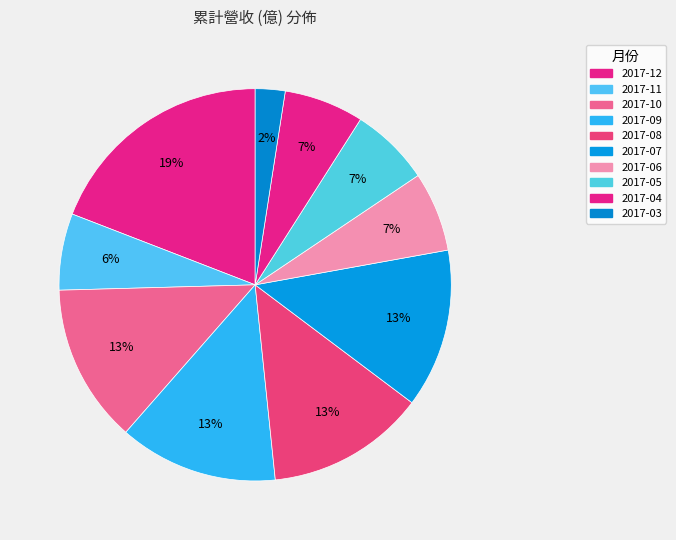

To the nearest percent, what is the combined percentage of 2017-12 and 2017-10?

32%